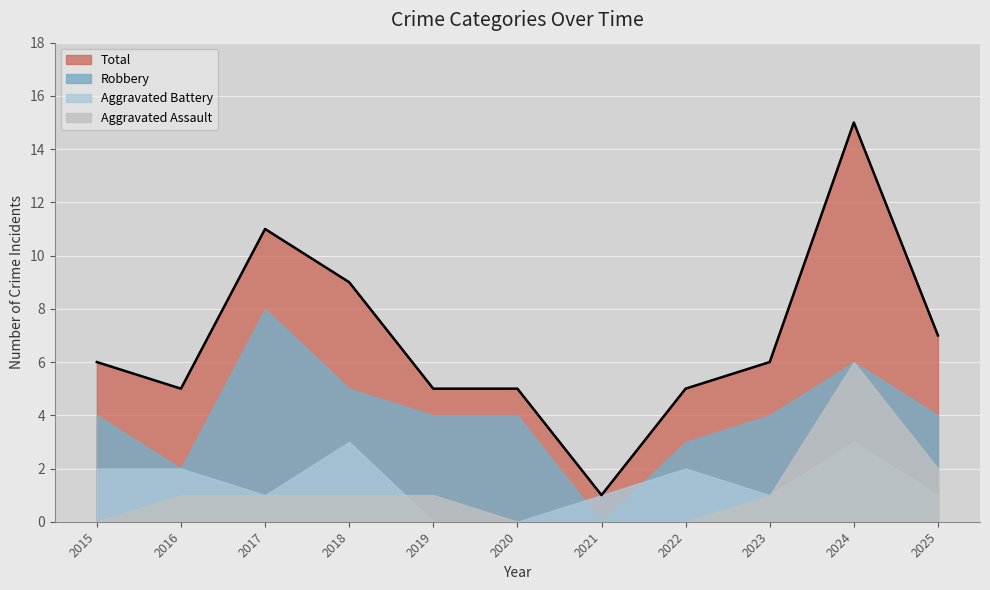

The Aggravated Battery series shows 2 at 2022. True or false?

True